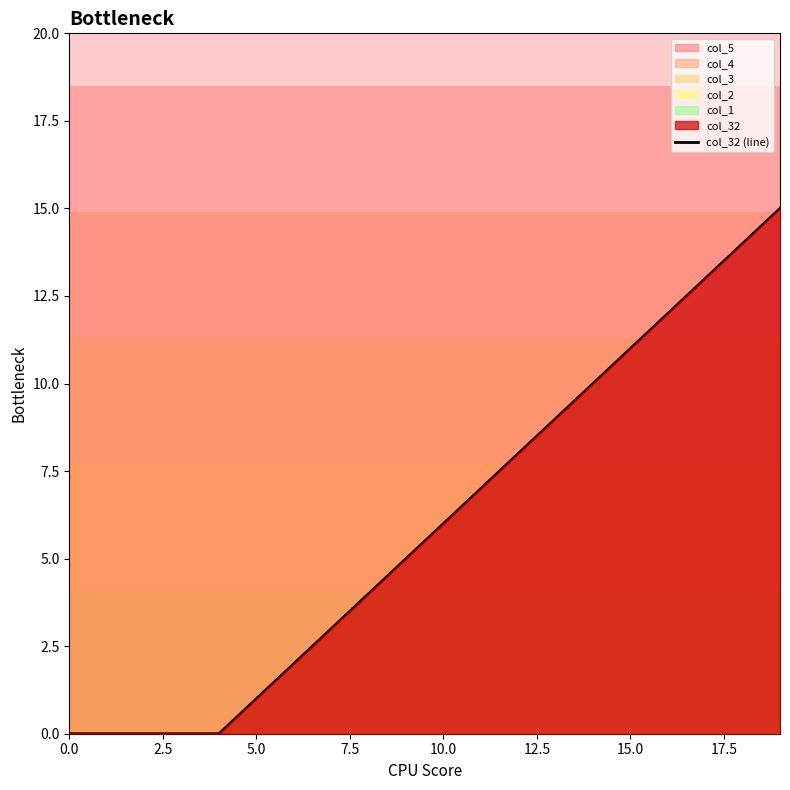

How many lines are shown in the chart?

1